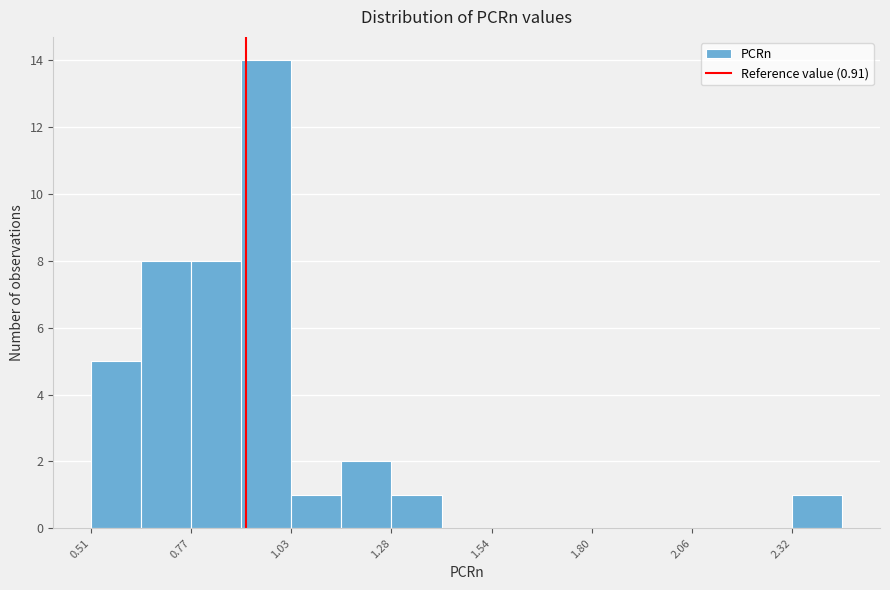

Read against the x-axis, roughly where is the centre of the tallest bar?

0.95